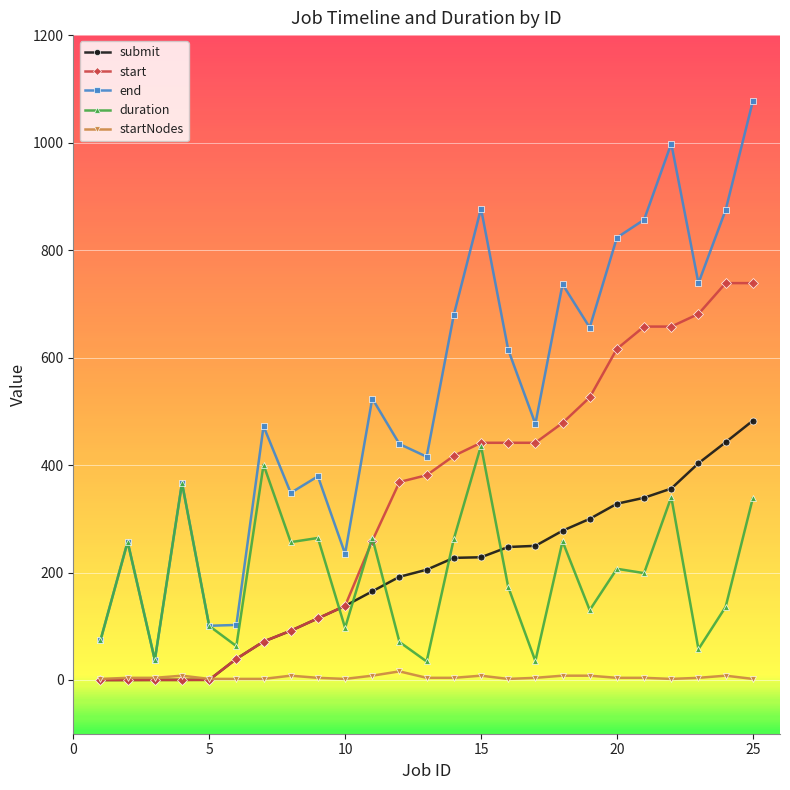

True or false: duration and startNodes intersect in this chart.

False